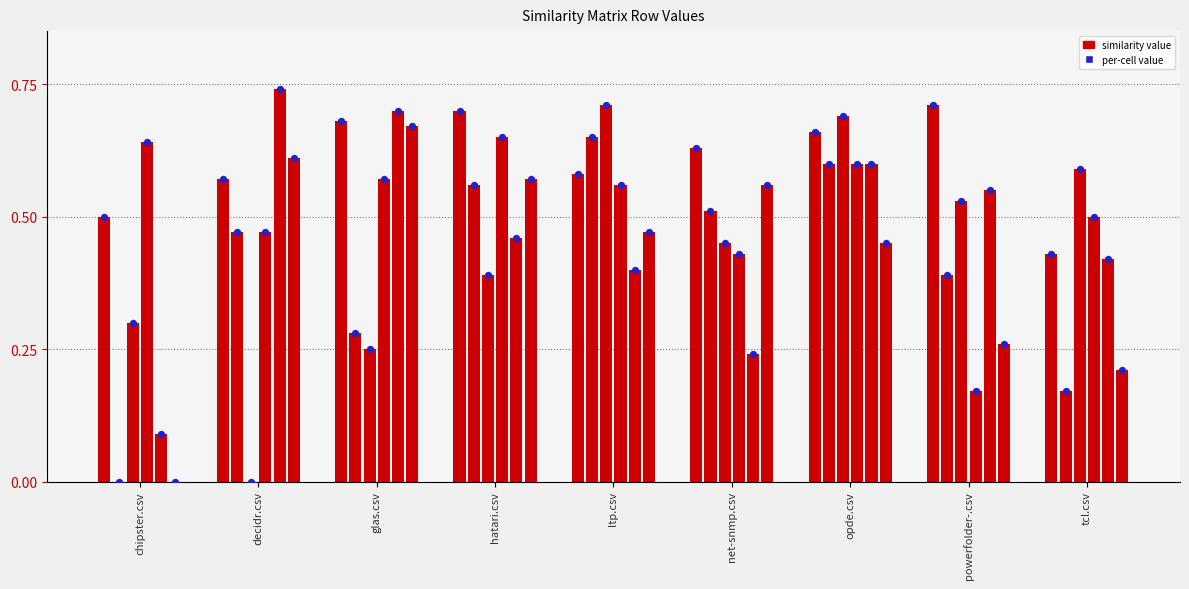

At how many categories does at least one series exceed 0?

9